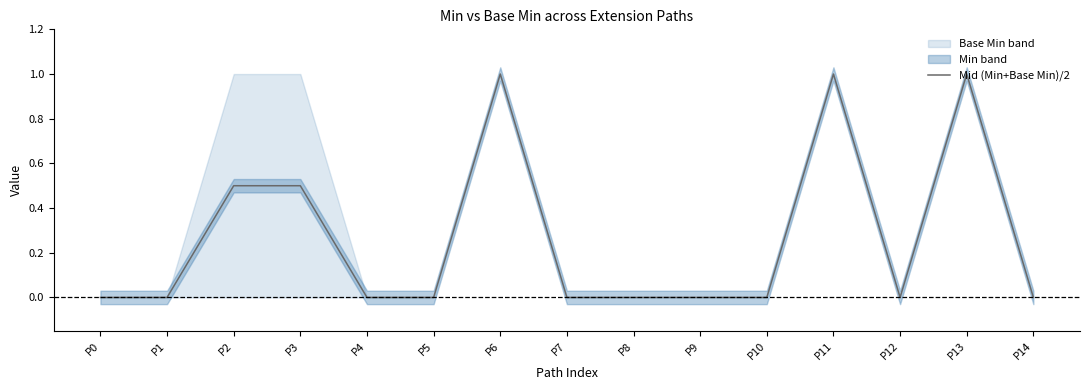

Which has a higher value, P4 or P8?

P4